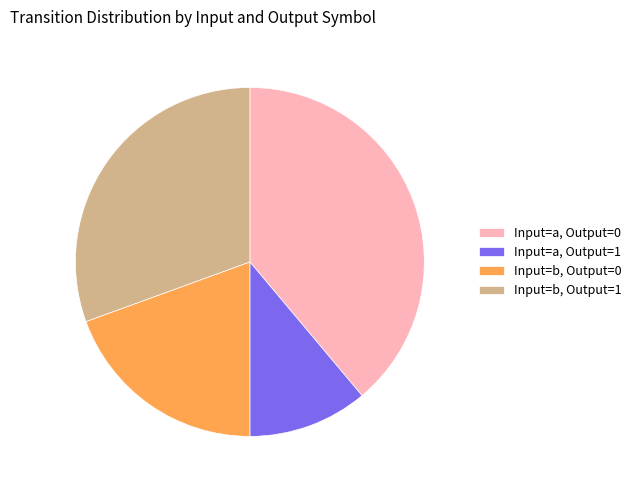

Combined, do Input=b, Output=1 and Input=a, Output=1 account for over 50%?

No